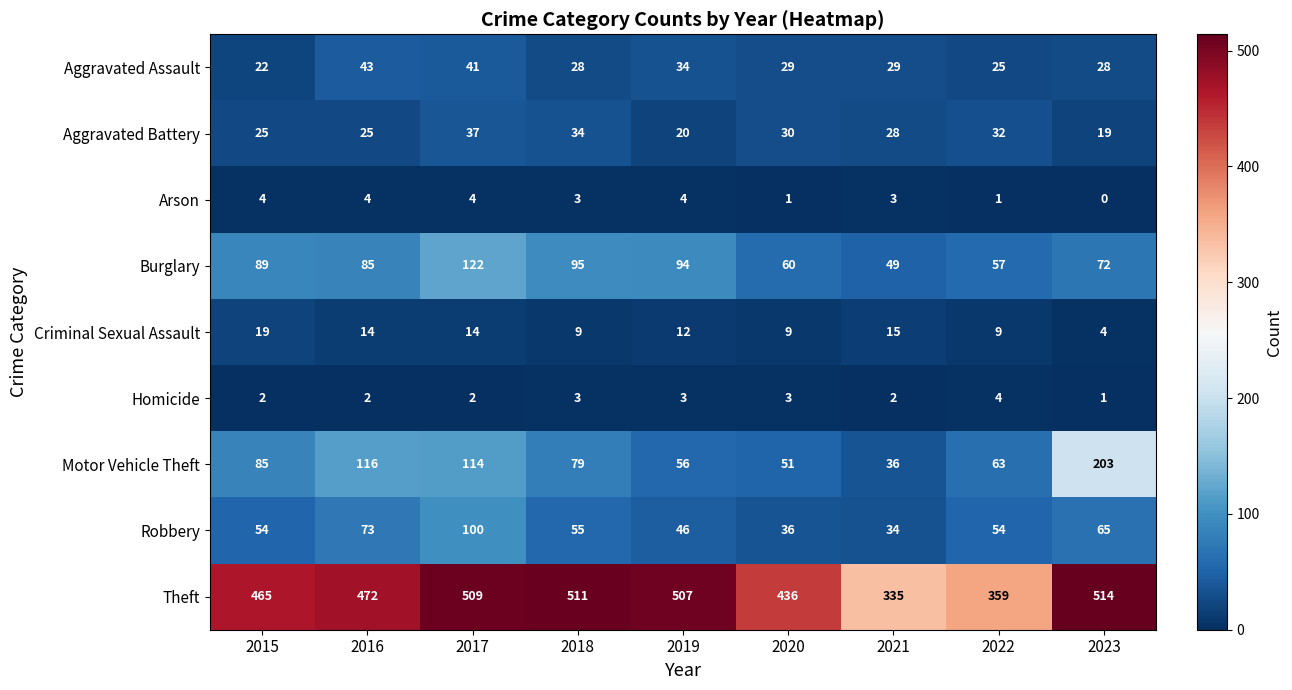

What is the difference between the highest and lowest values at 2018?

508